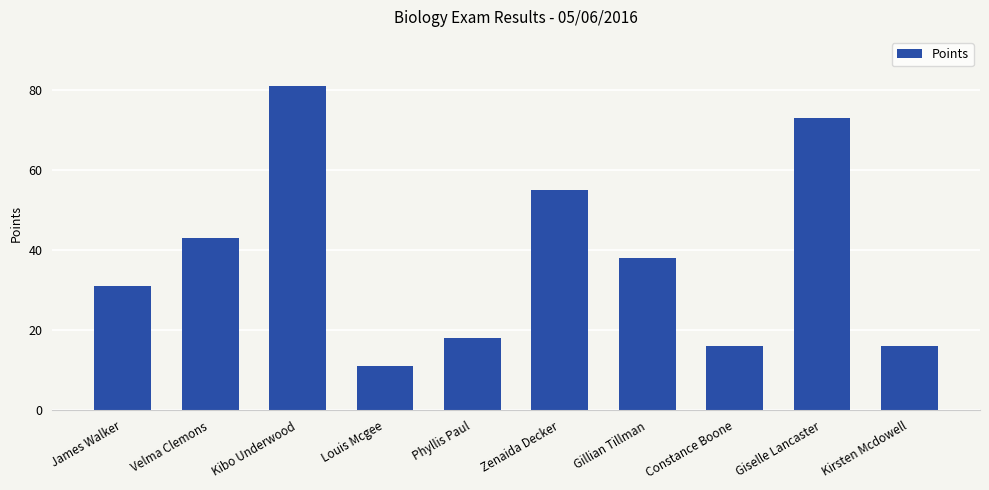

How many bars are there in total?

10